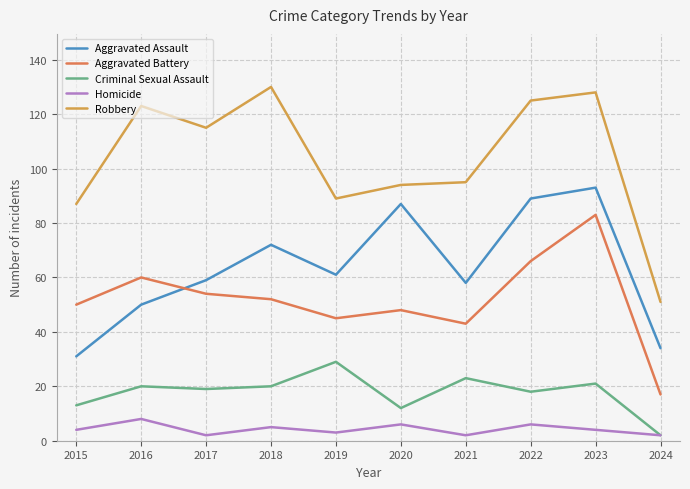

What is the maximum value for Criminal Sexual Assault?

29